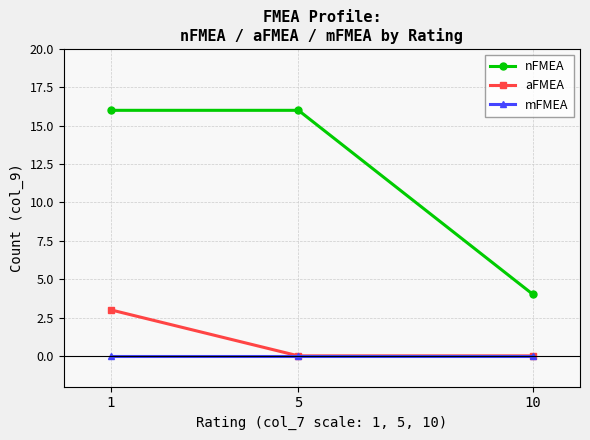

Which series has the largest range (max minus min)?

nFMEA